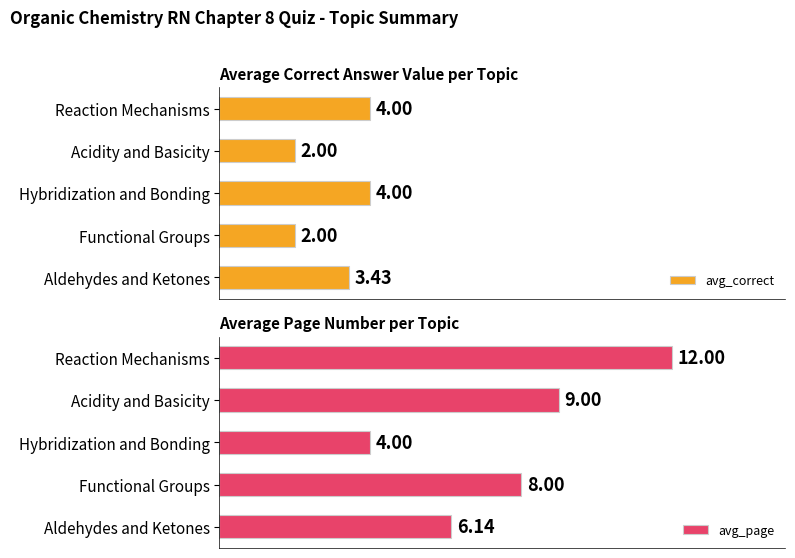

List the series in order of their overall mean, lowest first.

avg_correct, avg_page